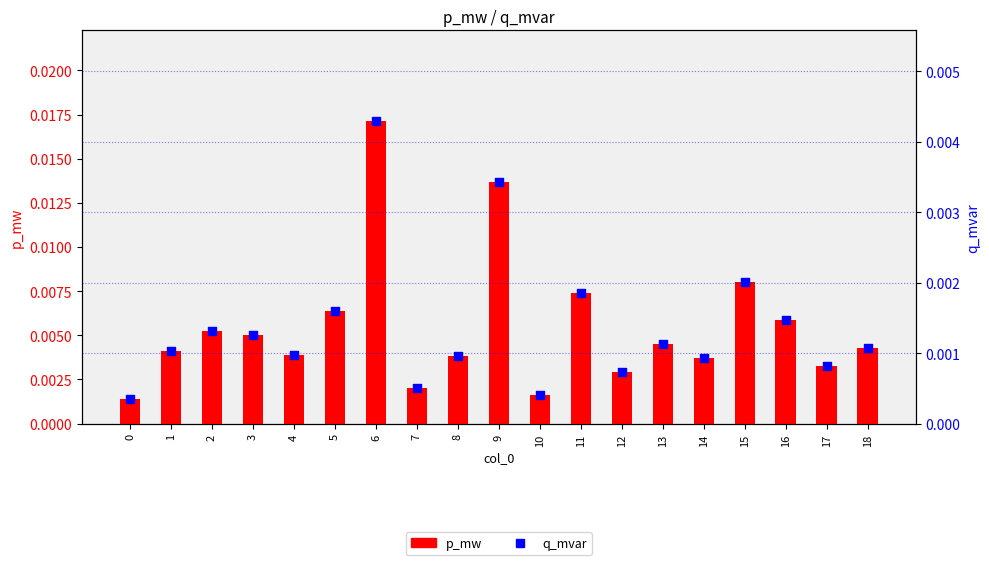

At how many categories does at least one series exceed 0?

19